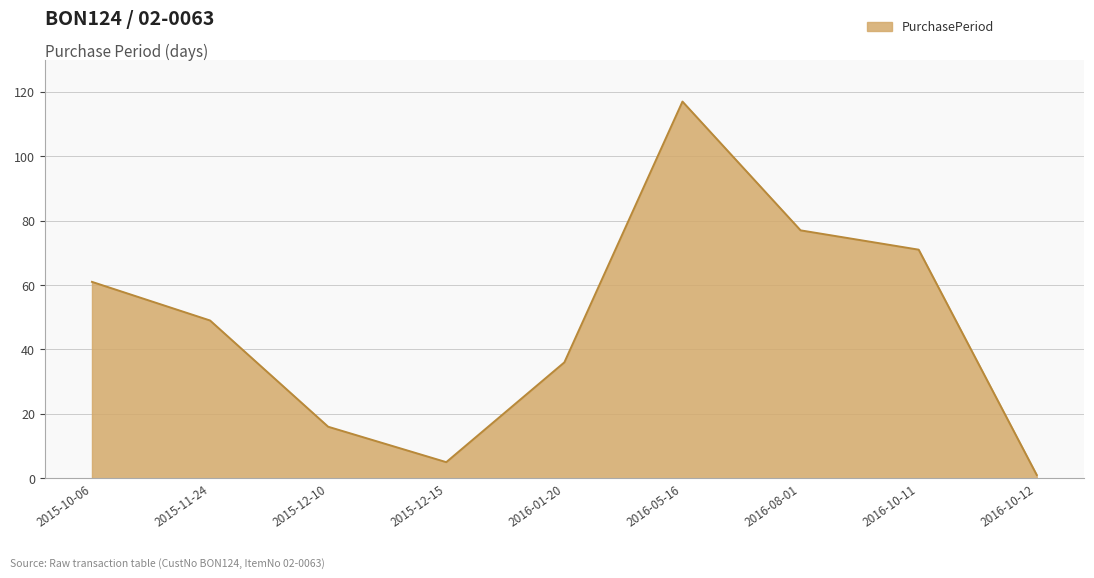

Reading left to right, what are all the values shown in this chart?

2015-10-06=61	2015-11-24=49	2015-12-10=16	2015-12-15=5	2016-01-20=36	2016-05-16=117	2016-08-01=77	2016-10-11=71	2016-10-12=1